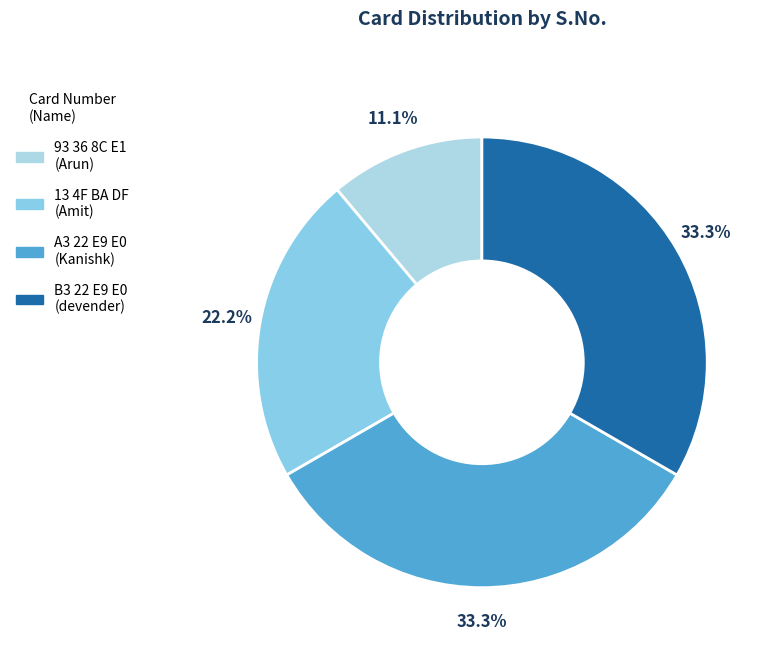

Combined, do 93 36 8C E1 and 13 4F BA DF account for over 50%?

No